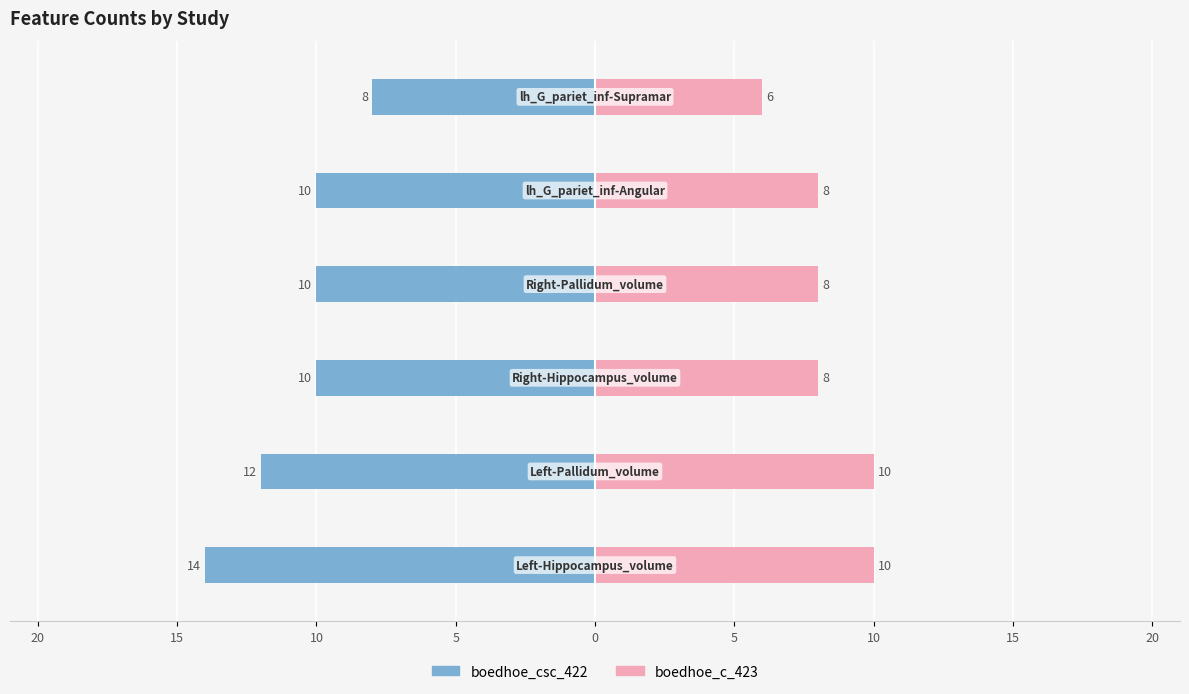

Reading left to right, transcribe all the data shown in this chart.

boedhoe_csc_422: -14	-12	-10	-10	-10	-8
boedhoe_c_423: 10	10	8	8	8	6